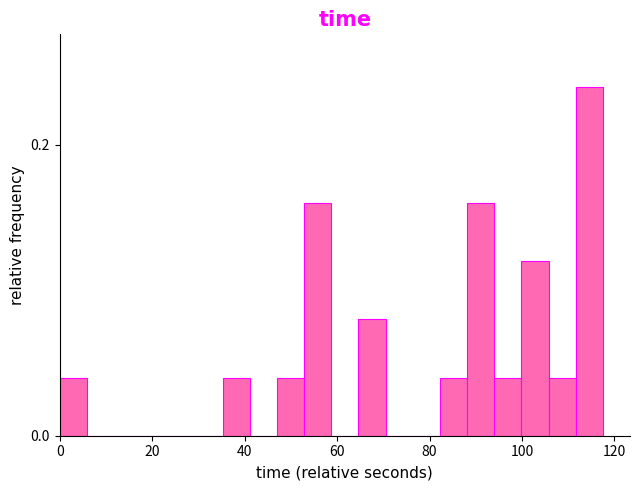

Around what value on the x-axis is the tallest bar? Give the approximate position of its centre, as read against the axis.

114